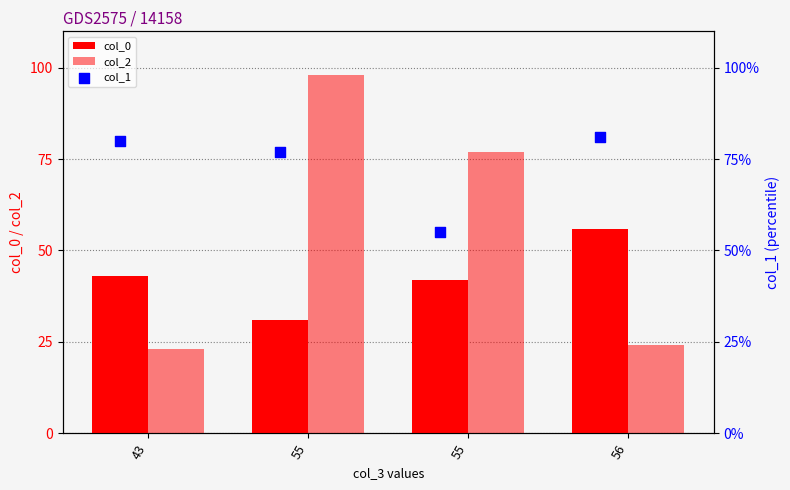

What is the total value across all series at 55?

206